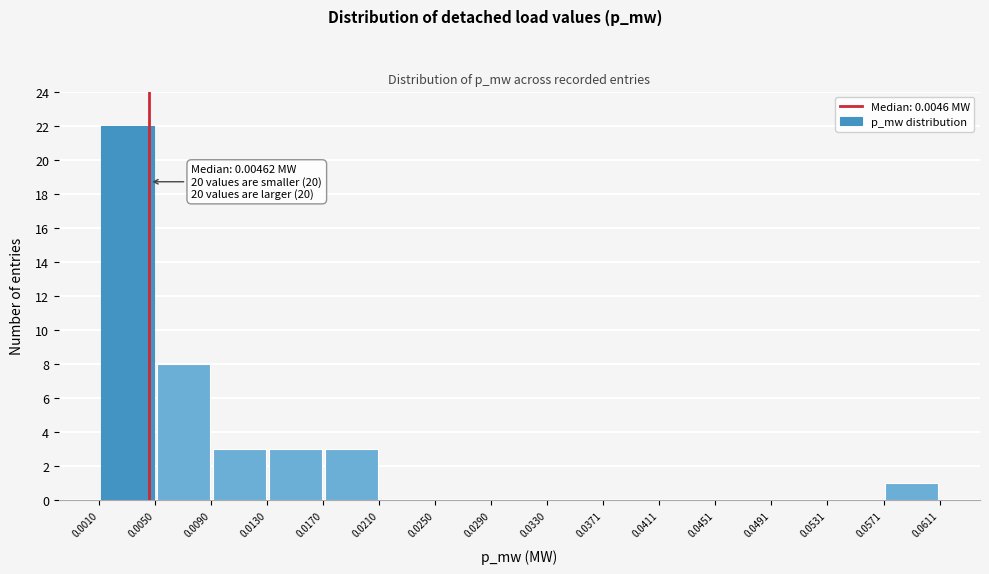

Over which range of the x-axis is the bar tallest?

0.0010 to 0.0050